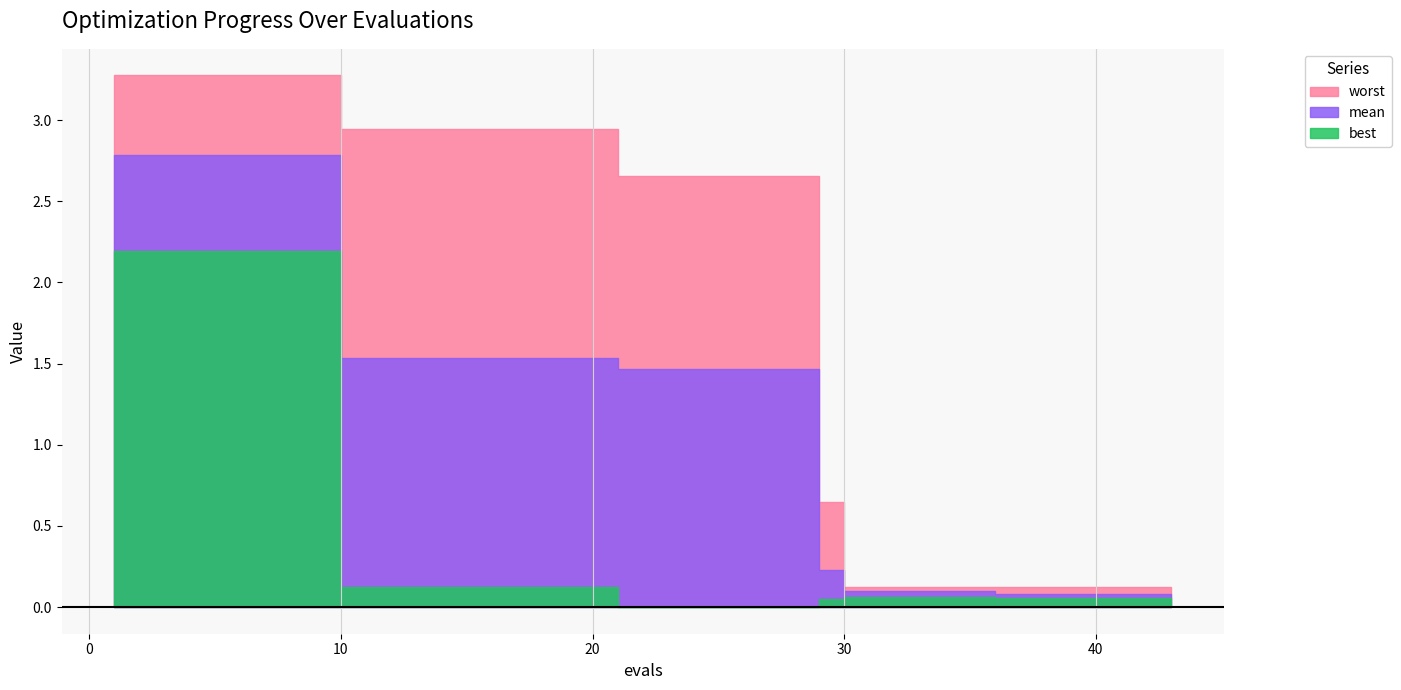

Which category has the highest value in the mean series?

1